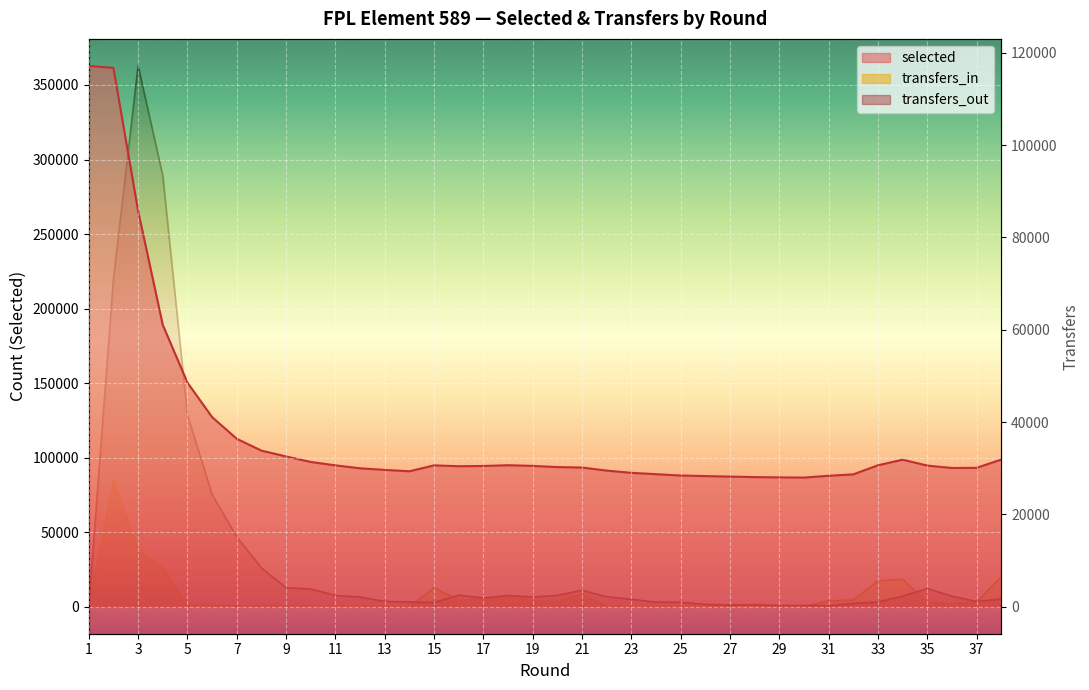

True or false: selected has a value of 150348 at 5.

True